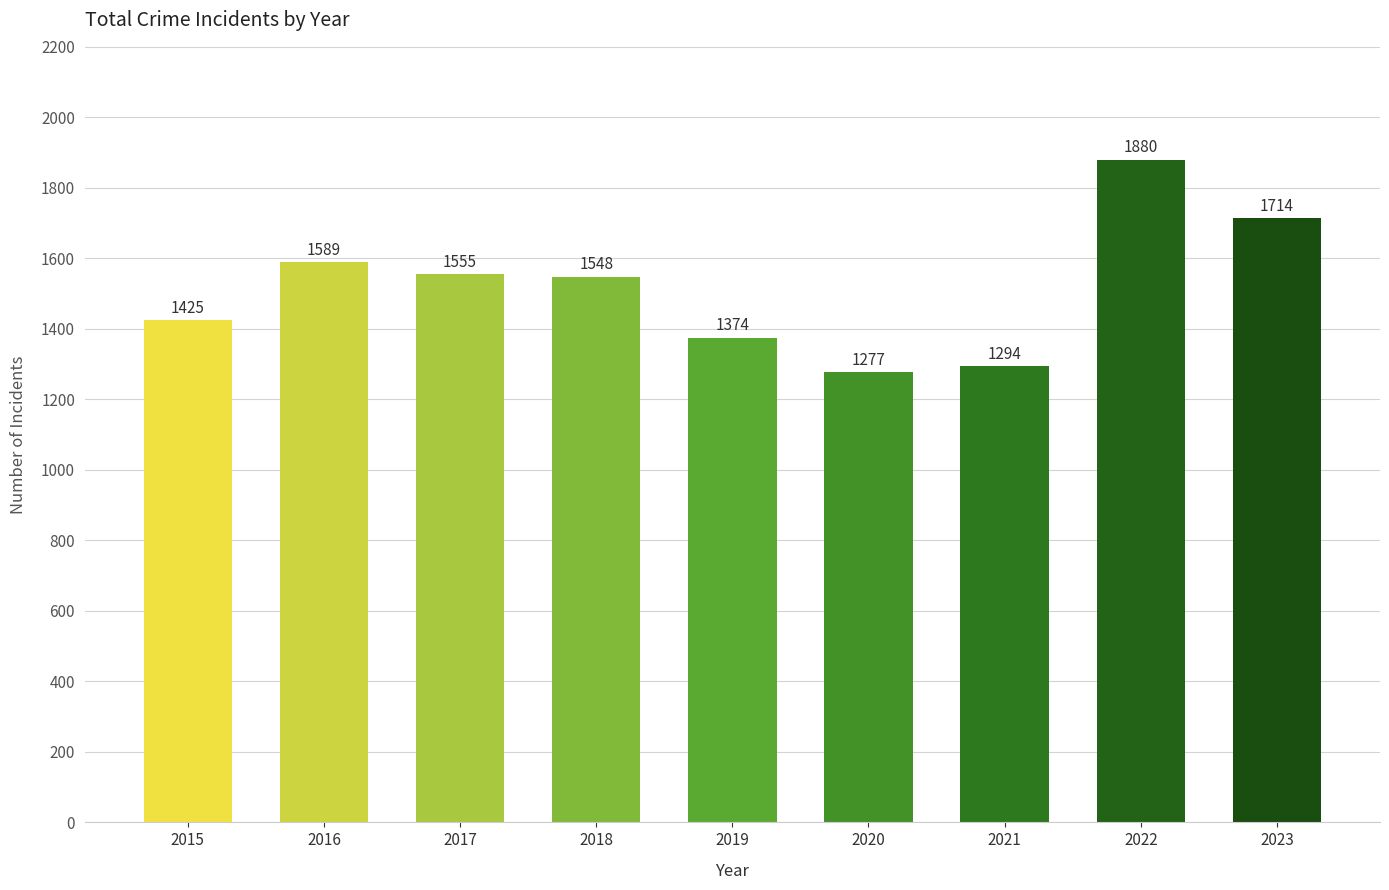

What is the difference between the values at 2016 and 2023?

125